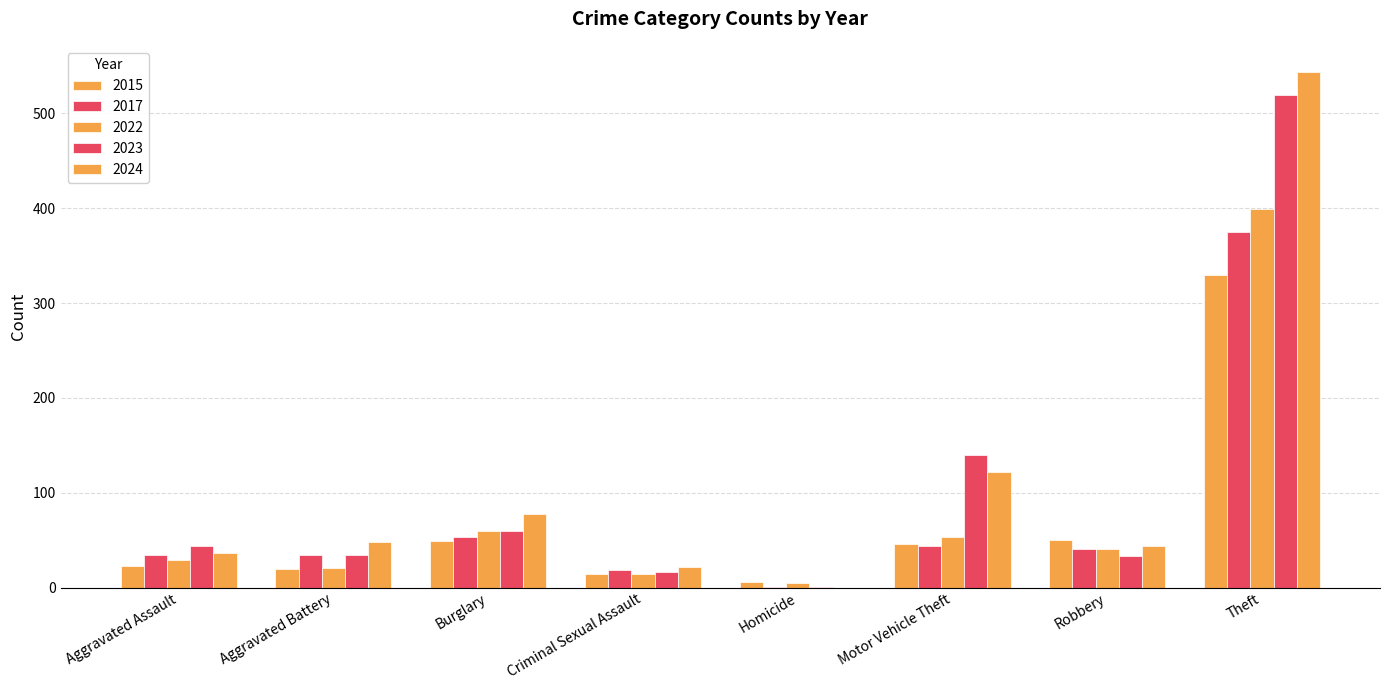

At how many categories does at least one series exceed 349?

1